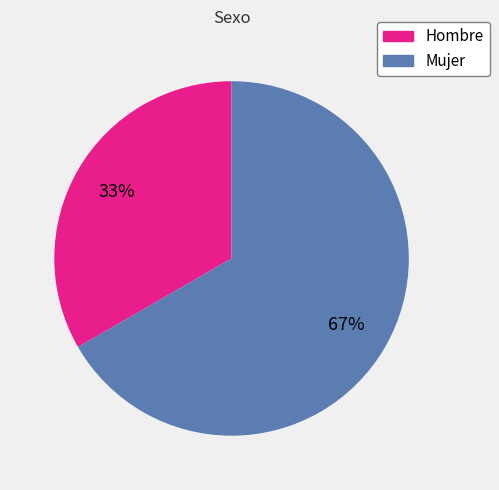

What is the largest slice in the pie chart?

Mujer